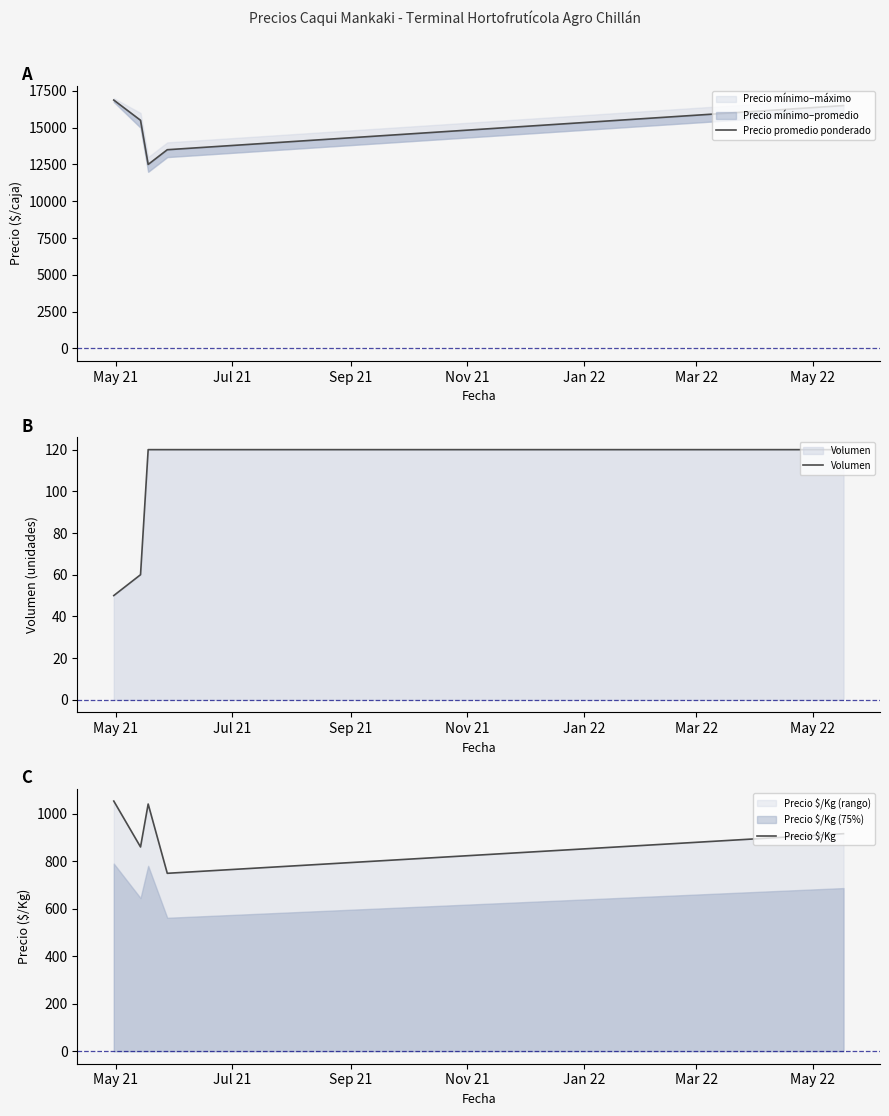

In Precio $/Kg, how many points are higher than both neighbors (excluding endpoints)?

1